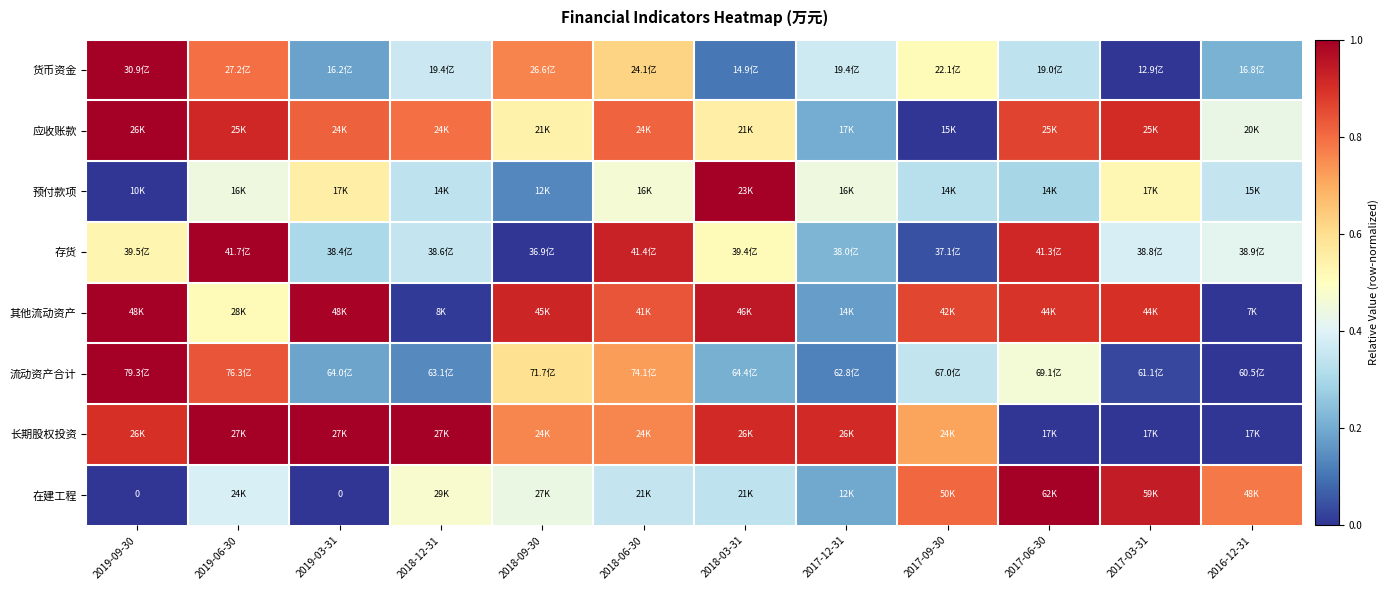

What is the spread (max minus min) of values at 2019-06-30?

0.6